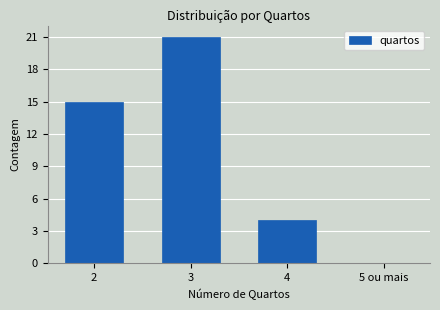

Reading right to left, list all the values displayed in this chart.

5 ou mais=0	4=4	3=21	2=15